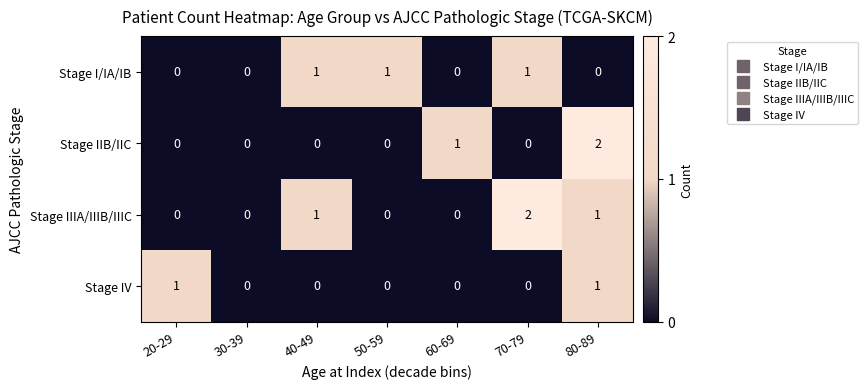

Where is Stage IIB/IIC nearest to the value 1?

60-69